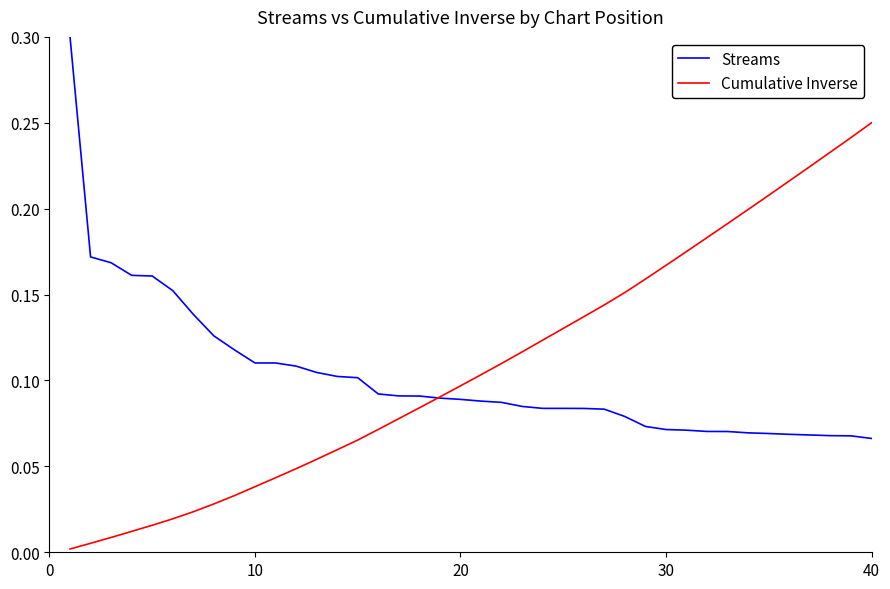

Rank the series by their maximum value, from lowest to highest.

Cumulative Inverse, Streams